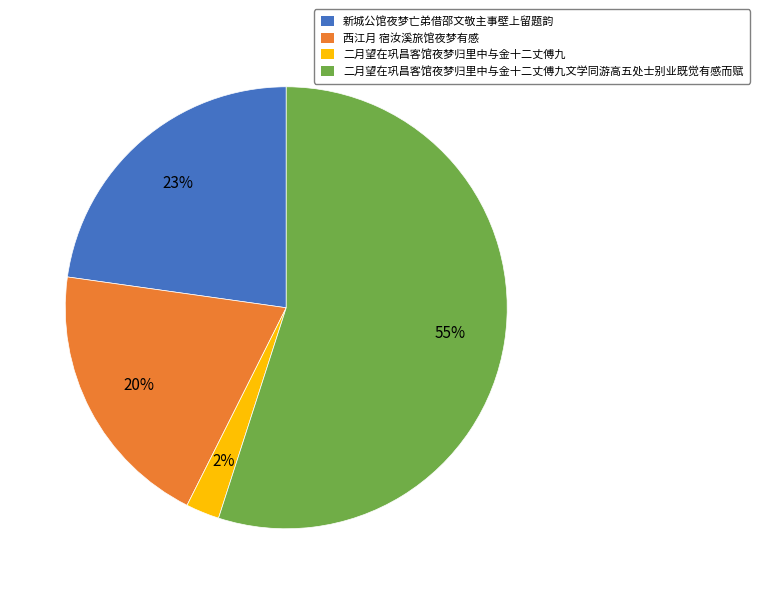

How many segments does this pie chart have?

4